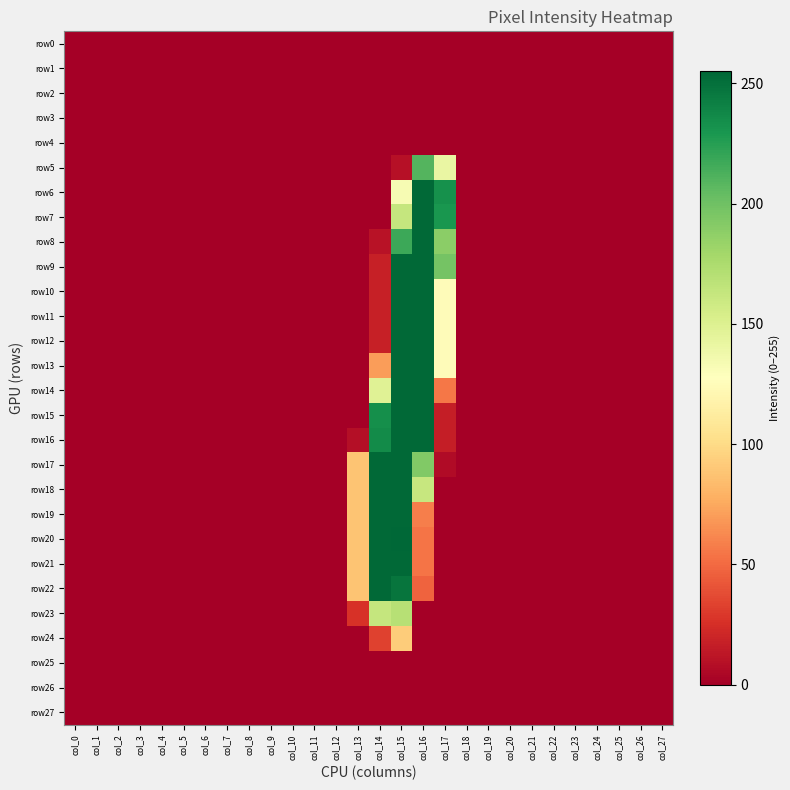

What is the spread (max minus min) of values at col_14?

254